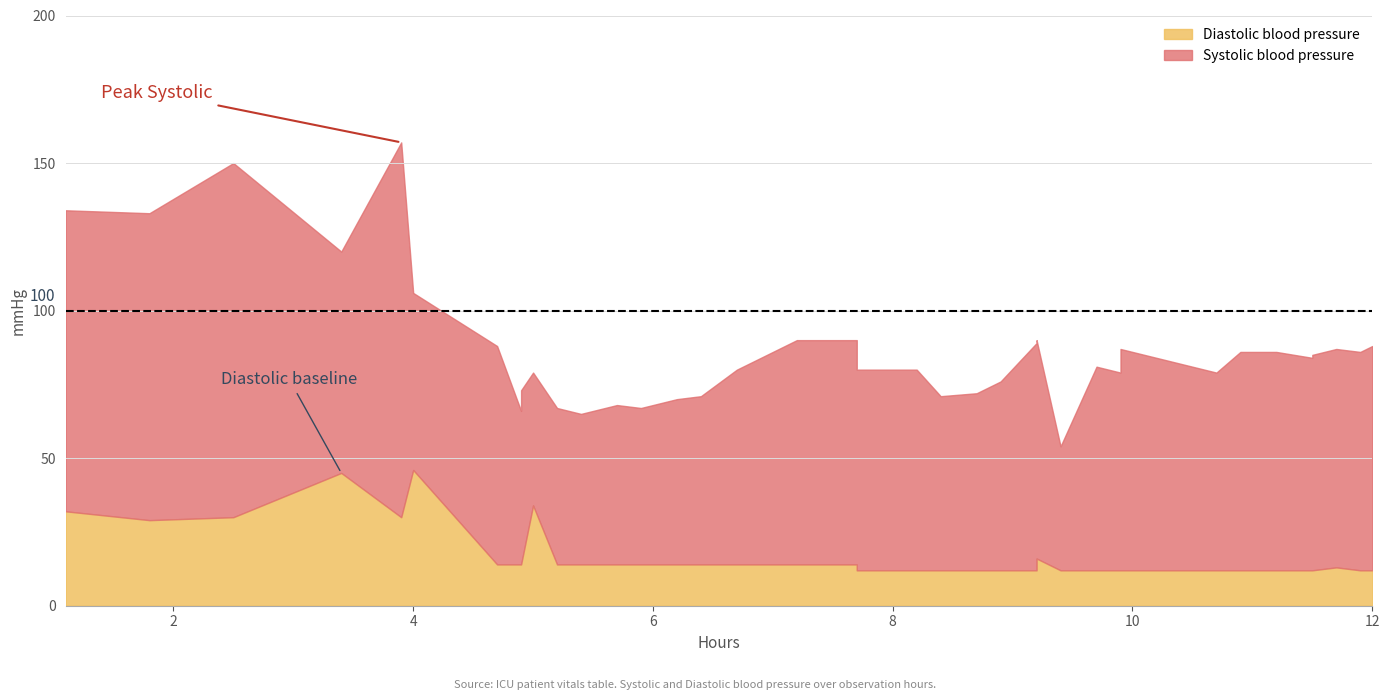

What is the smallest value displayed?

12